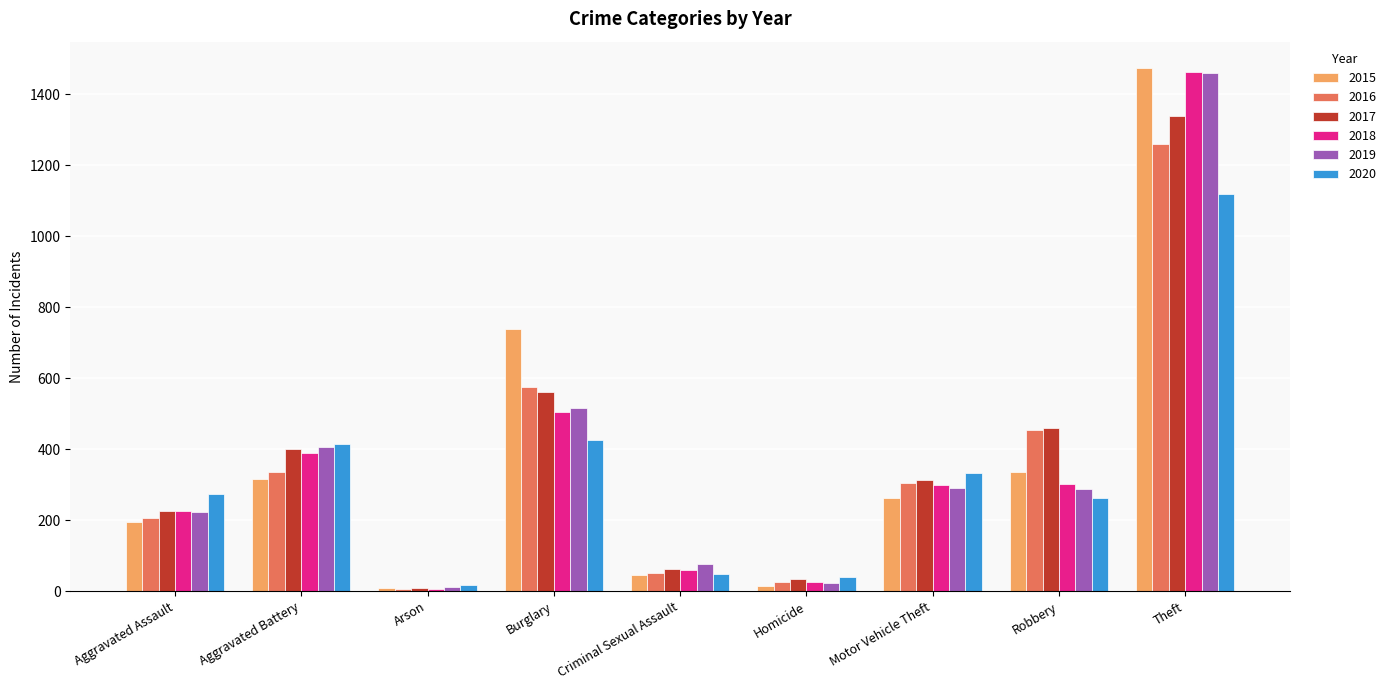

Which series has the largest range (max minus min)?

2015